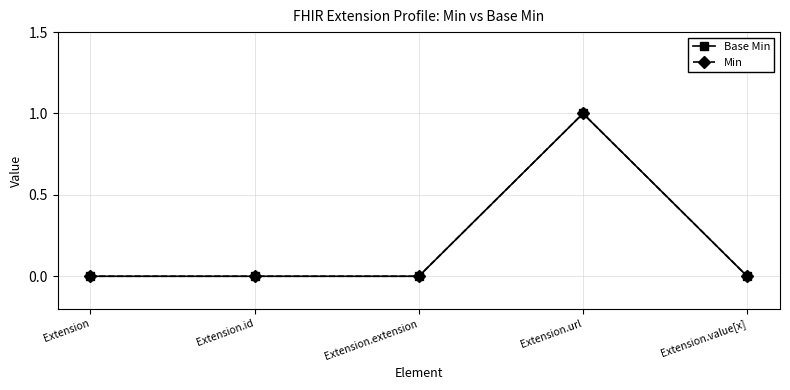

Is this an area chart (filled region under the line)?

No